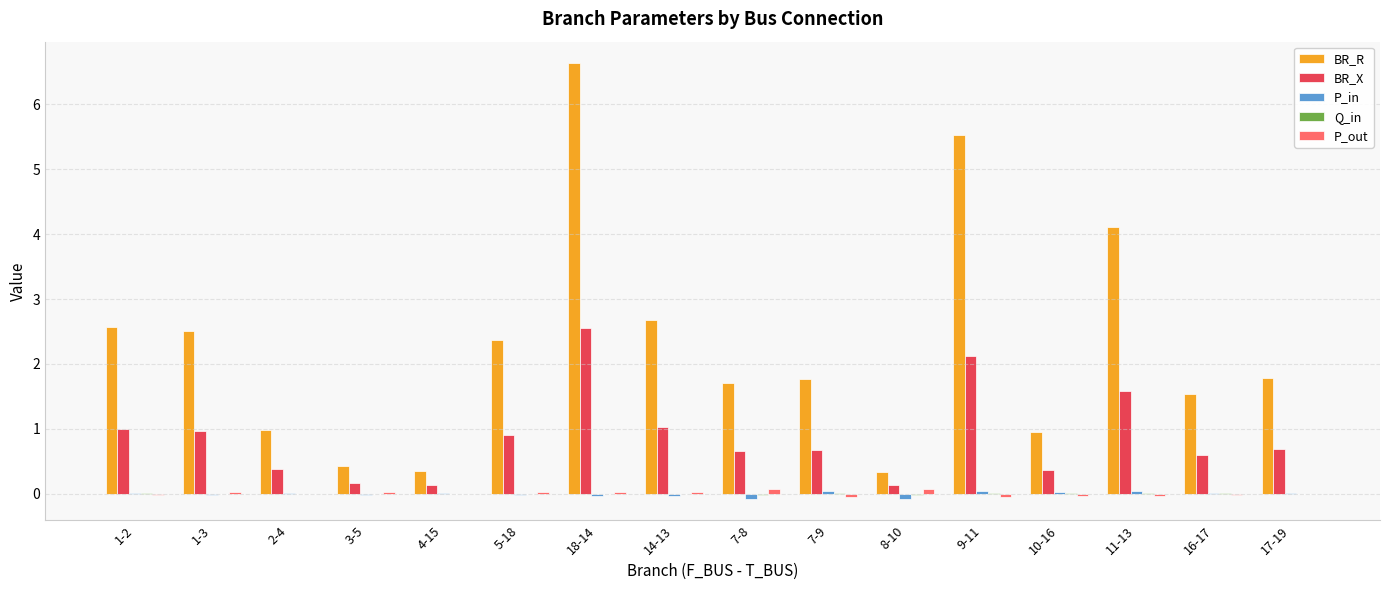

What is the sum of all P_in values?

-0.1